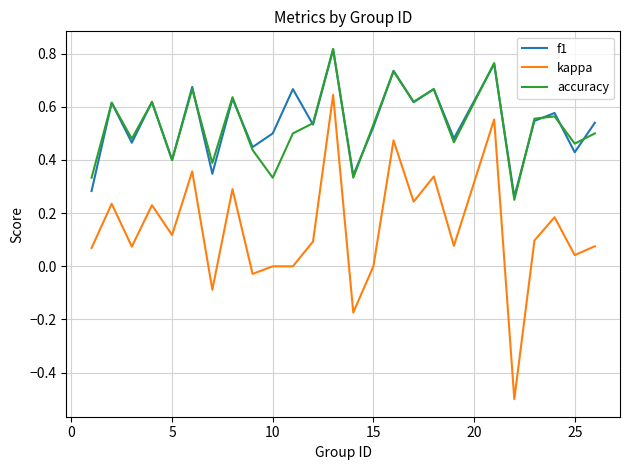

What is the smallest value displayed?

-0.5